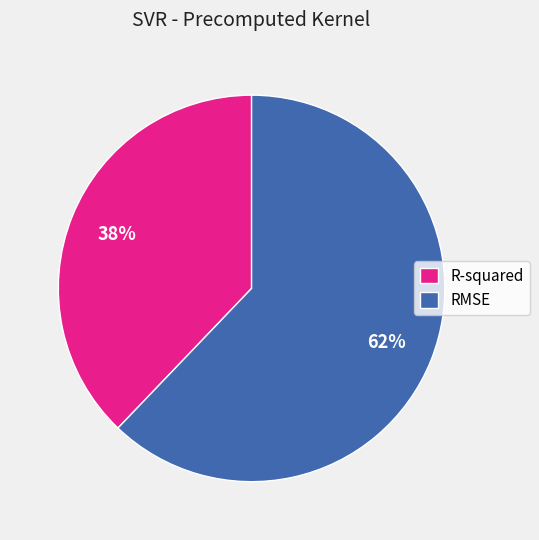

Is the sum of RMSE and R-squared greater than half?

Yes